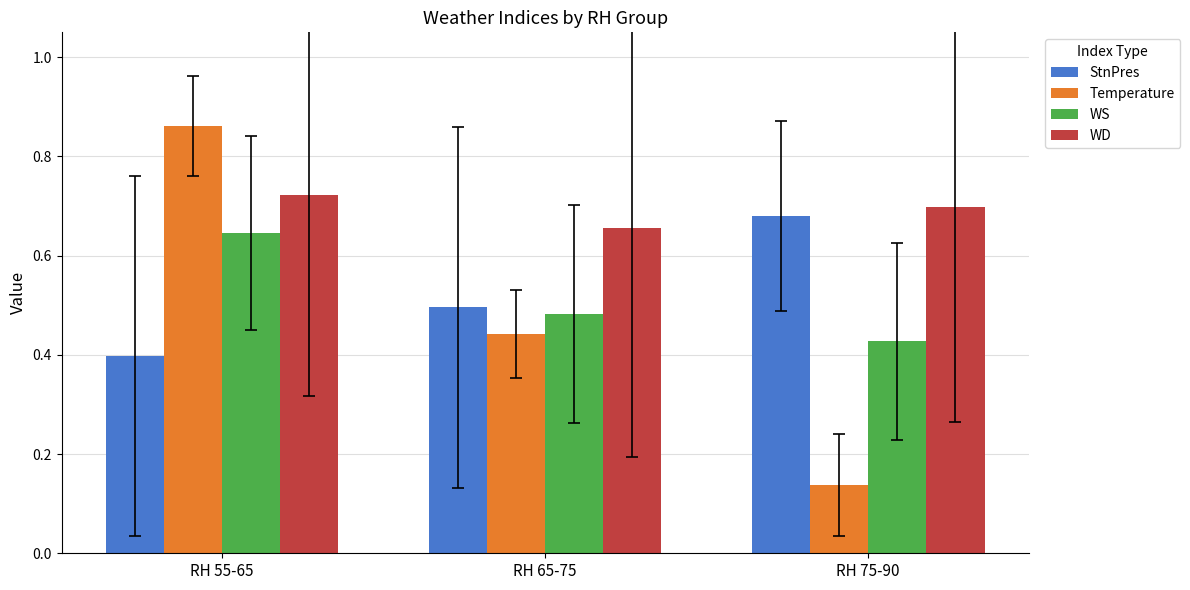

At RH 55-65, list the series in order from largest to smallest.

Temperature, WD, WS, StnPres